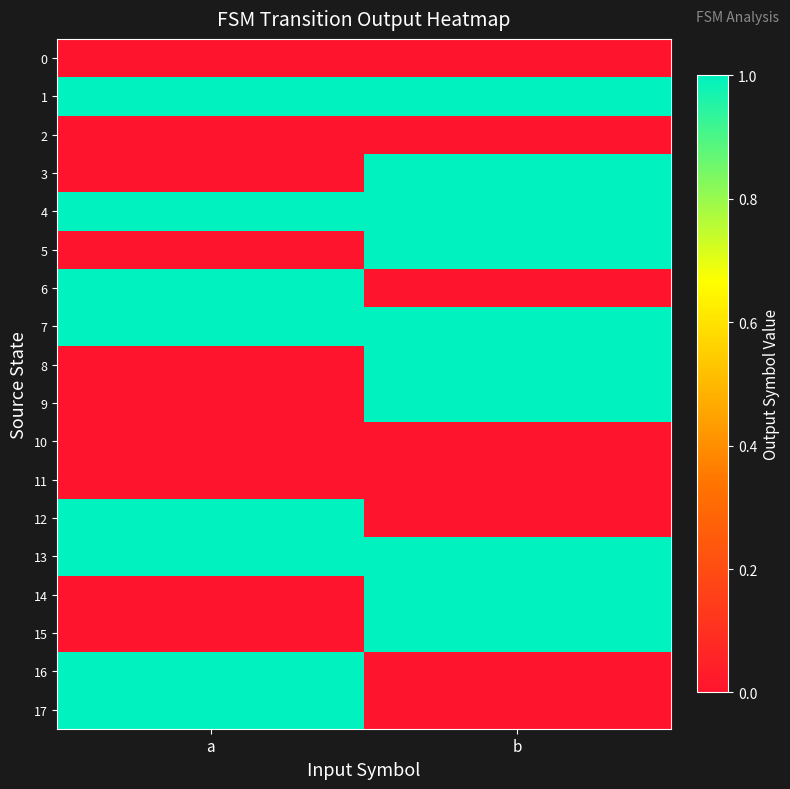

At which category is the sum across all series the highest?

b